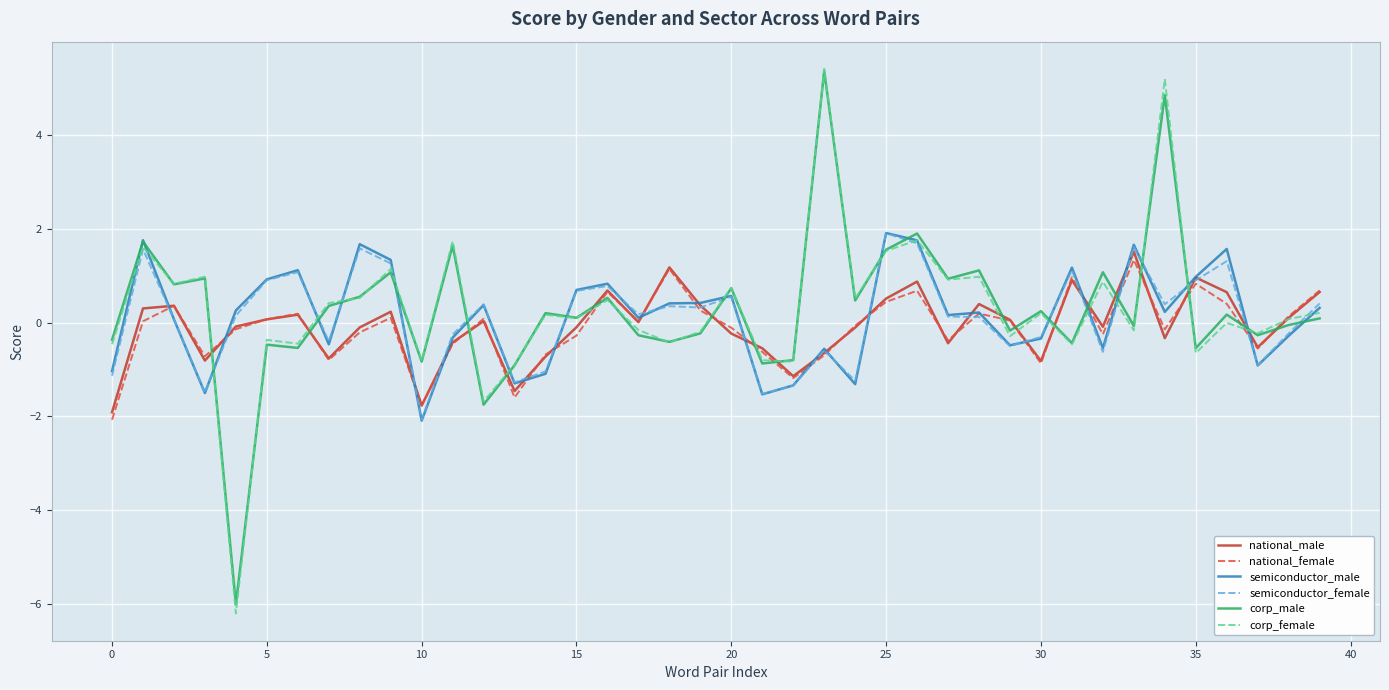

Which series has the largest range (max minus min)?

corp_female